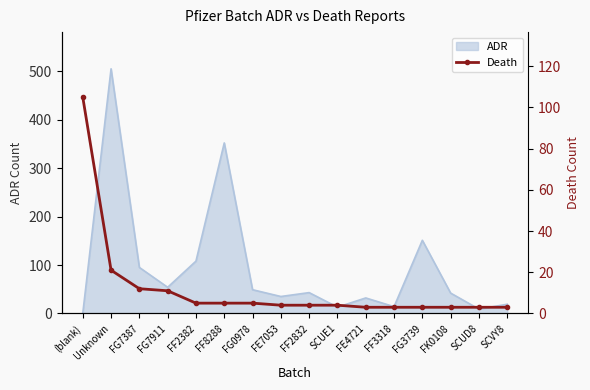

The ADR series shows 43 at FF2832. True or false?

True